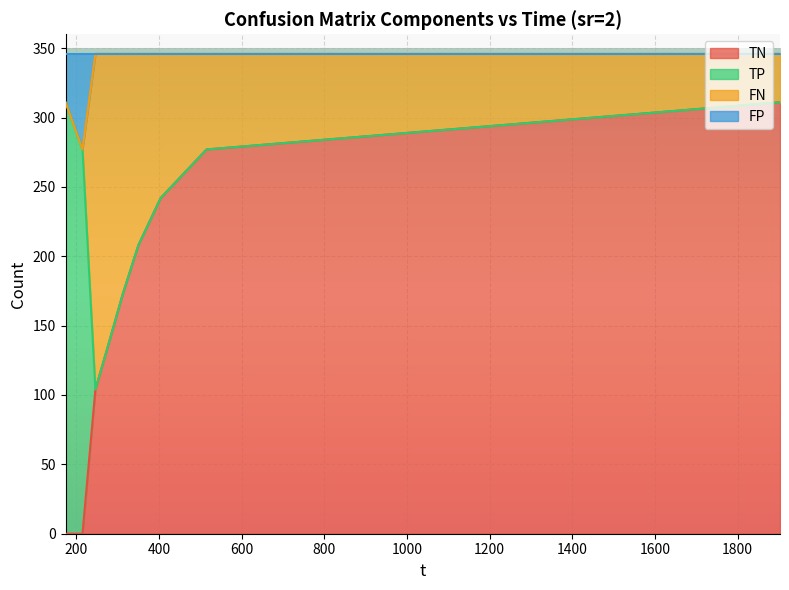

At which category is the sum across all series the highest?

1902.79